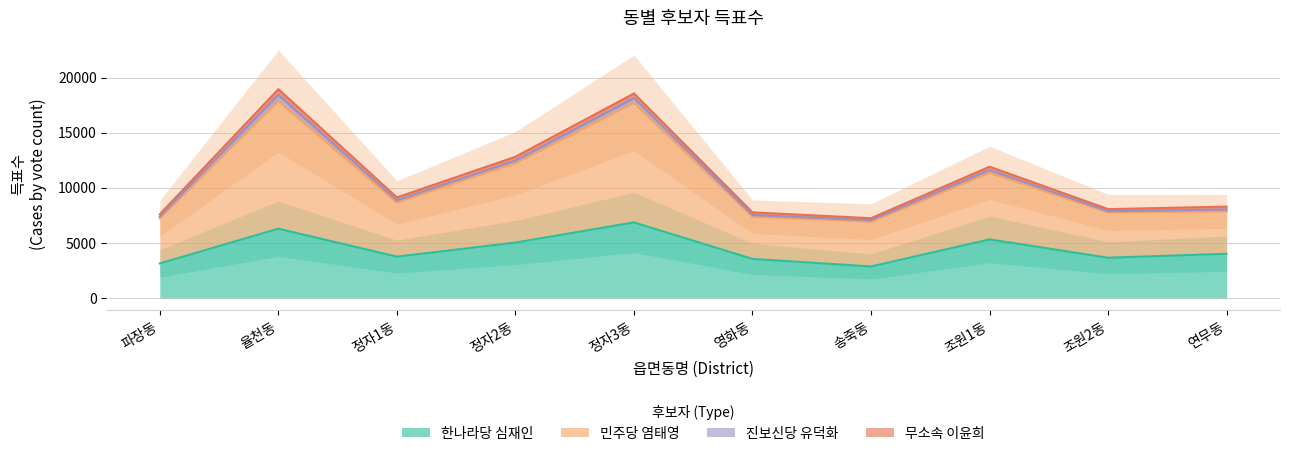

The 한나라당 심재인 series shows 5898 at 조원2동. True or false?

False